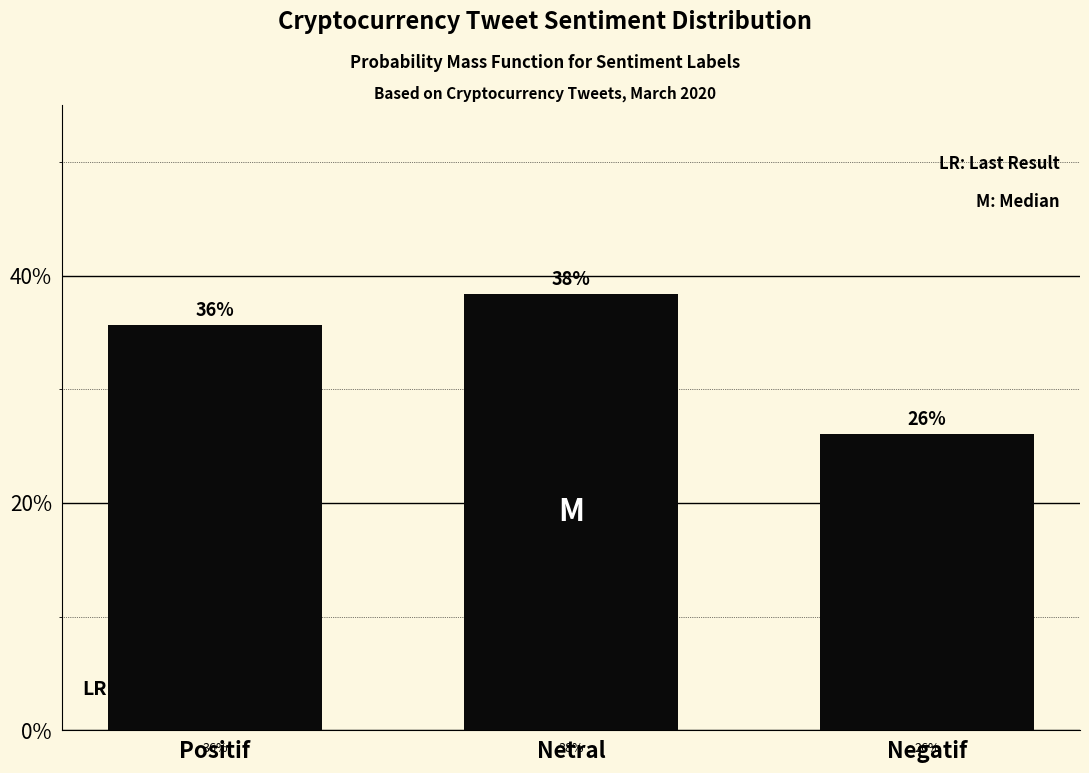

Does the chart contain any negative values?

No